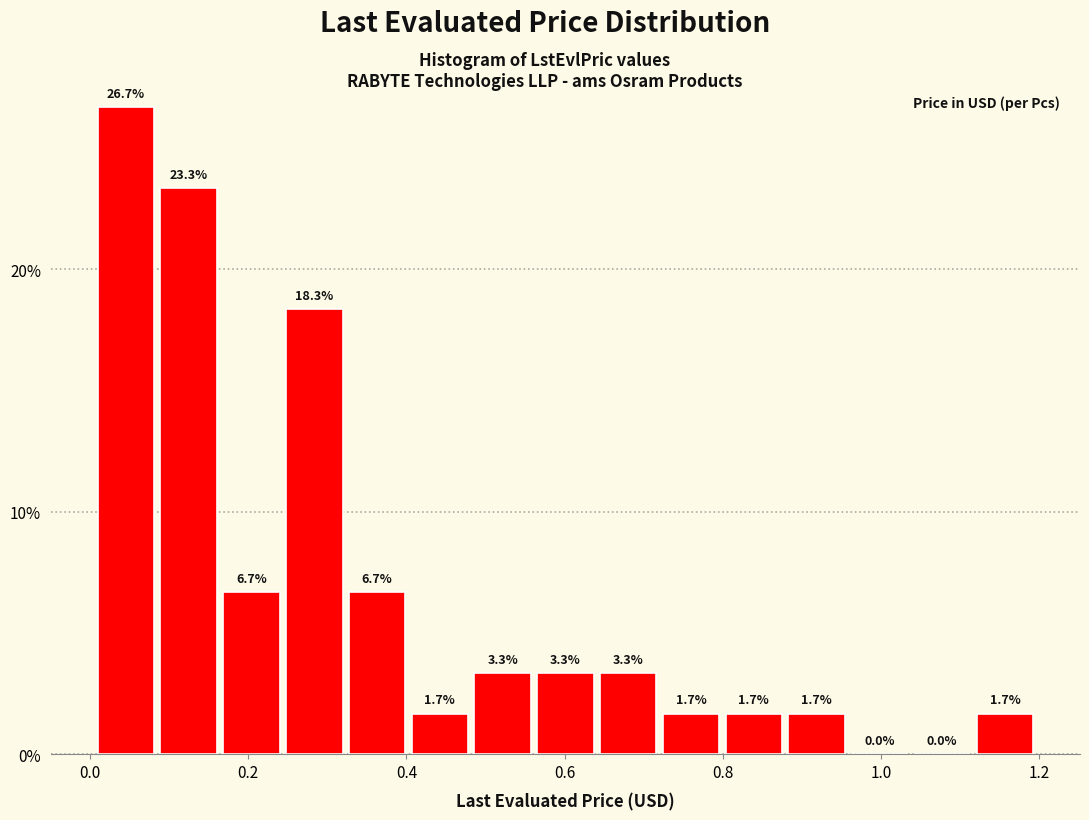

Read against the x-axis, roughly where is the centre of the tallest bar?

0.04